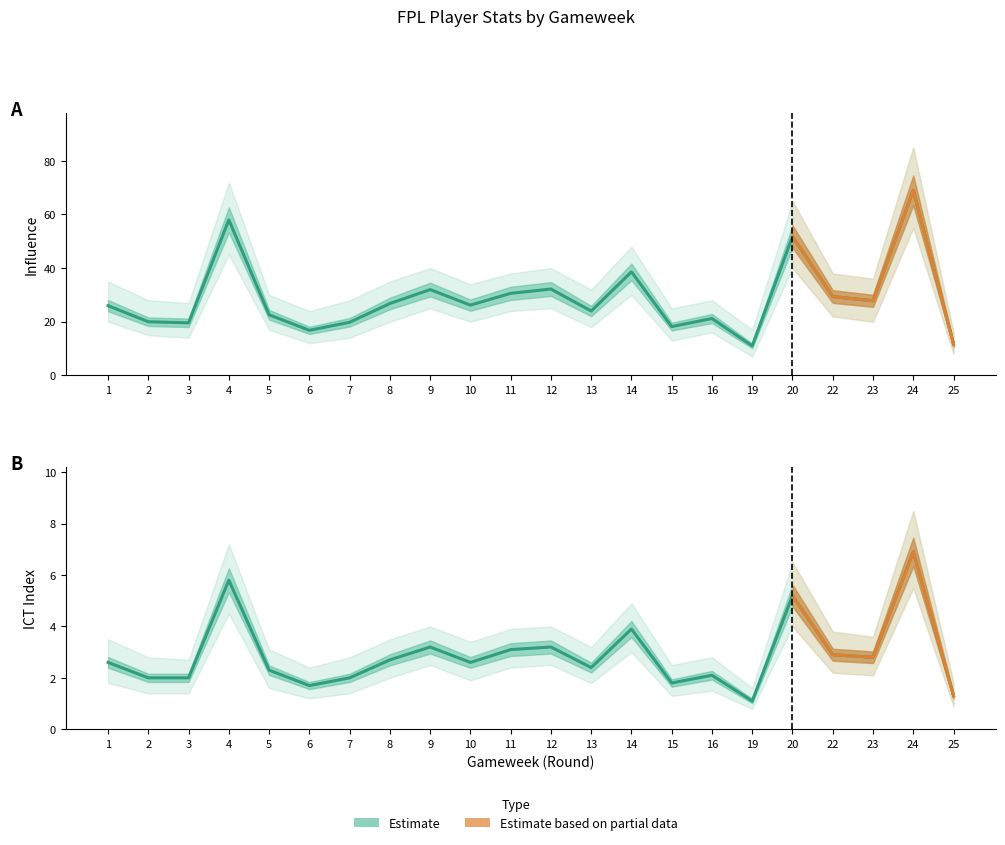

Is the value of influence at 11 greater than the value of ict_index at 15?

Yes